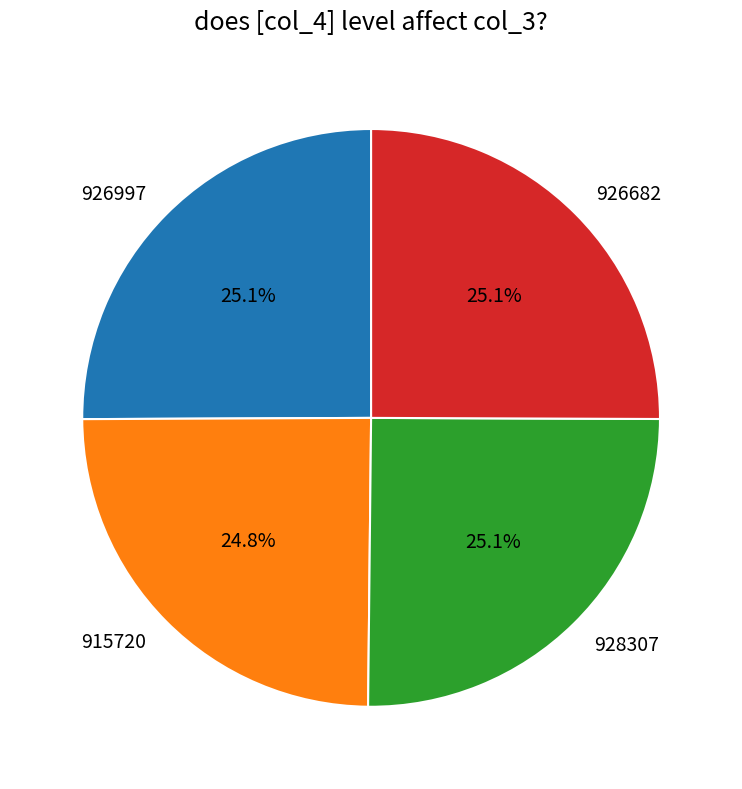

How many slices are in this pie chart?

4